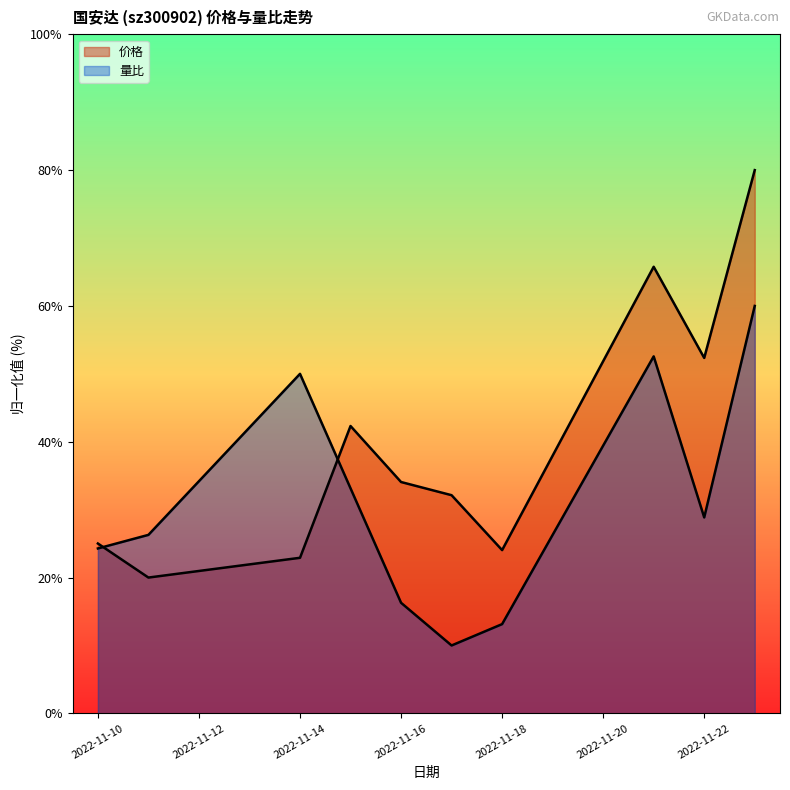

Reading left to right, list all the values displayed in this chart.

价格: 2022-11-10=25.0	2022-11-11=20.0	2022-11-14=22.9	2022-11-15=42.3	2022-11-16=34.1	2022-11-17=32.1	2022-11-18=24.0	2022-11-21=65.8	2022-11-22=52.3	2022-11-23=80.0
量比: 2022-11-10=24.3	2022-11-11=26.3	2022-11-14=50.0	2022-11-15=33.1	2022-11-16=16.3	2022-11-17=10.0	2022-11-18=13.1	2022-11-21=52.6	2022-11-22=28.9	2022-11-23=60.0